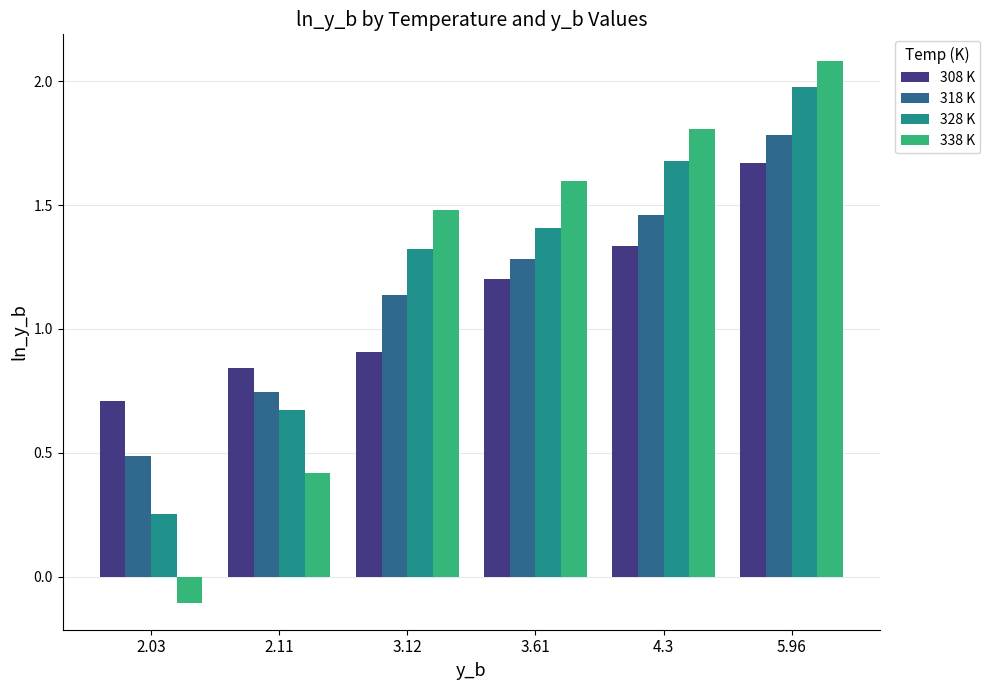

How many 318 K values are between 0 and 1?

2